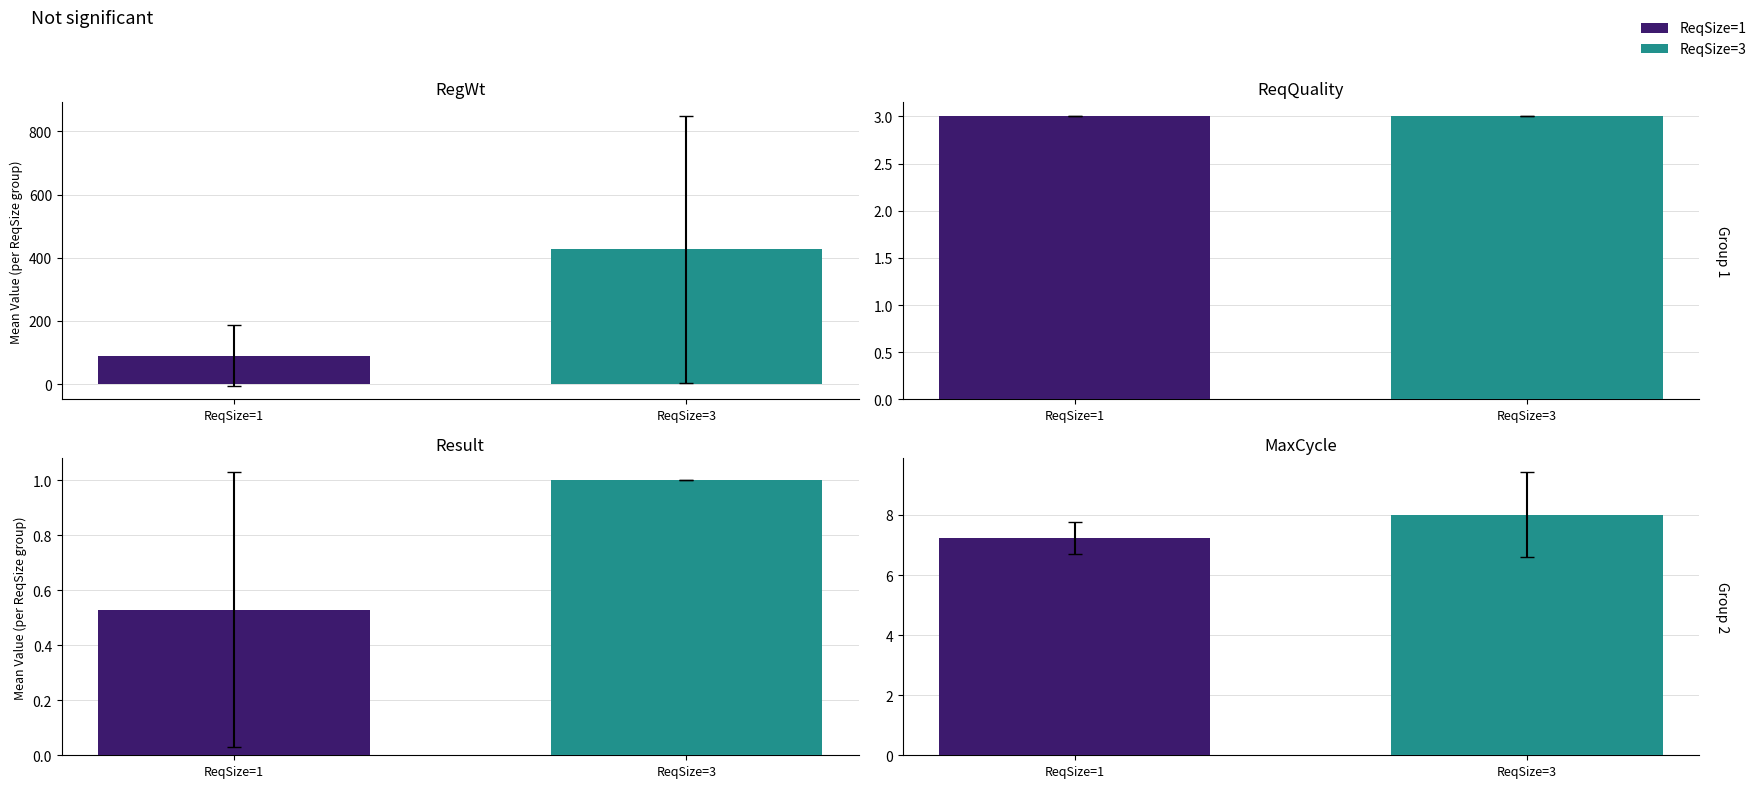

Is the value of MaxCycle at 16197 greater than the value of Result at 16183?

Yes